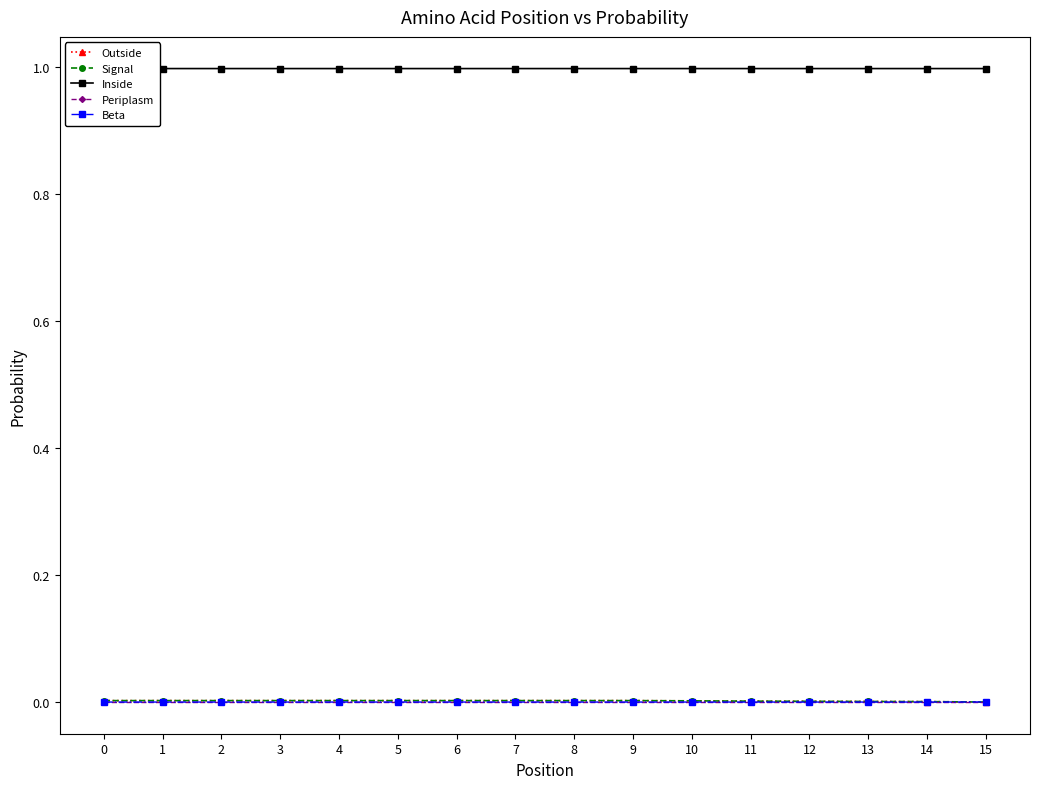

True or false: Beta and Inside cross at least once.

False